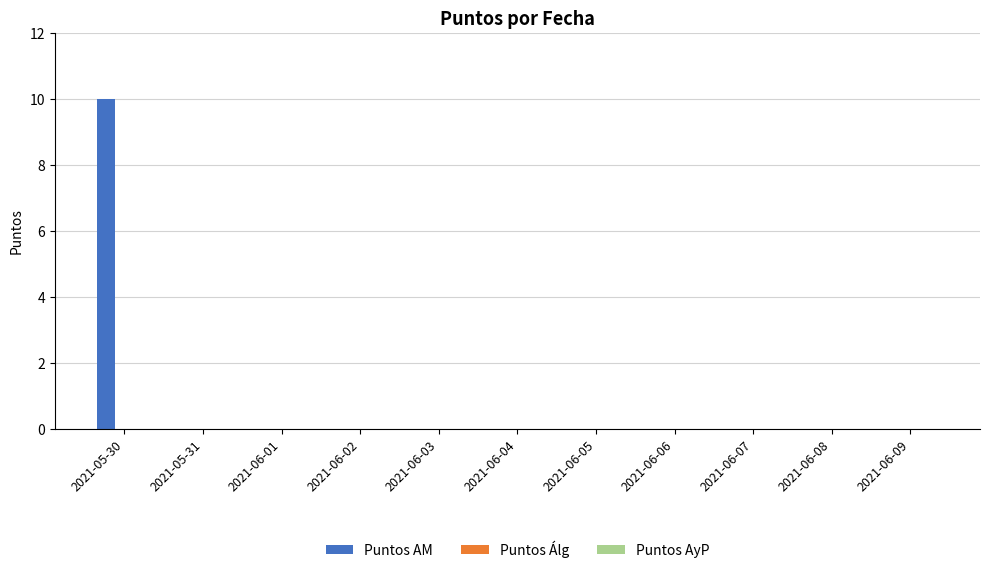

At which category does the chart reach its peak across all series?

2021-05-30